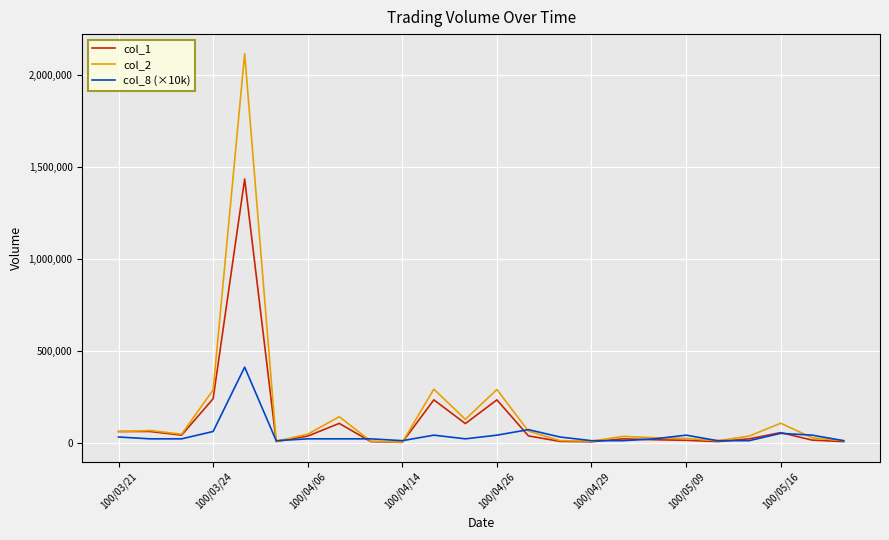

Which series has the widest spread of values?

col_2